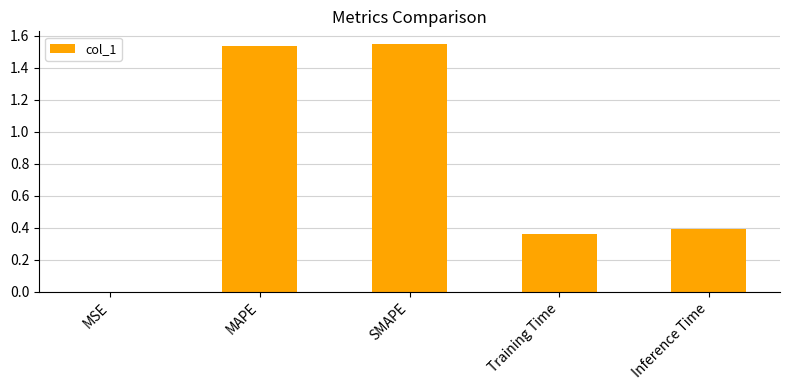

The chart shows a value of 0.0 at MSE. True or false?

True